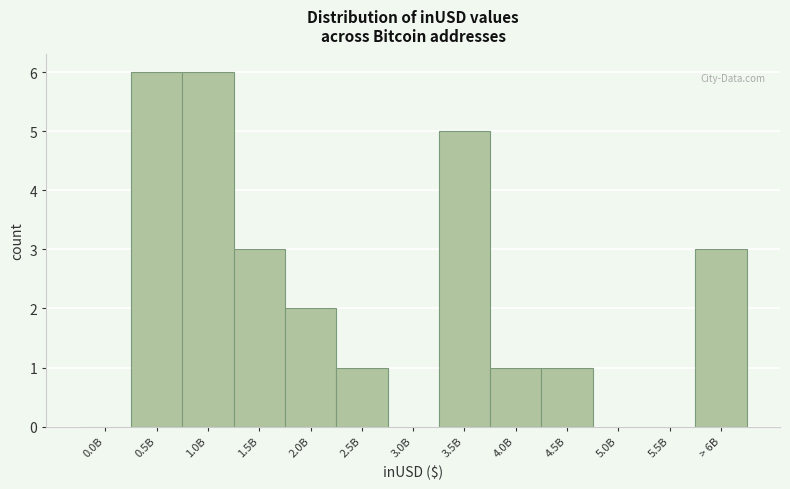

Reading left to right, what are all the values shown in this chart?

0.0B=0	0.5B=6	1.0B=6	1.5B=3	2.0B=2	2.5B=1	3.0B=0	3.5B=5	4.0B=1	4.5B=1	5.0B=0	5.5B=0	> 6B=3